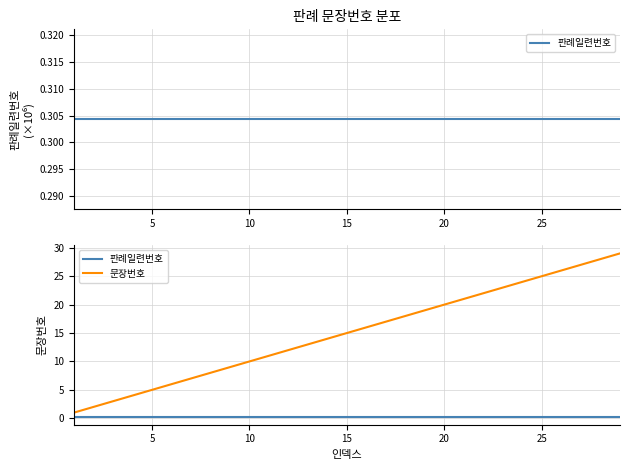

True or false: 문장번호 and 판례일련번호 intersect in this chart.

False